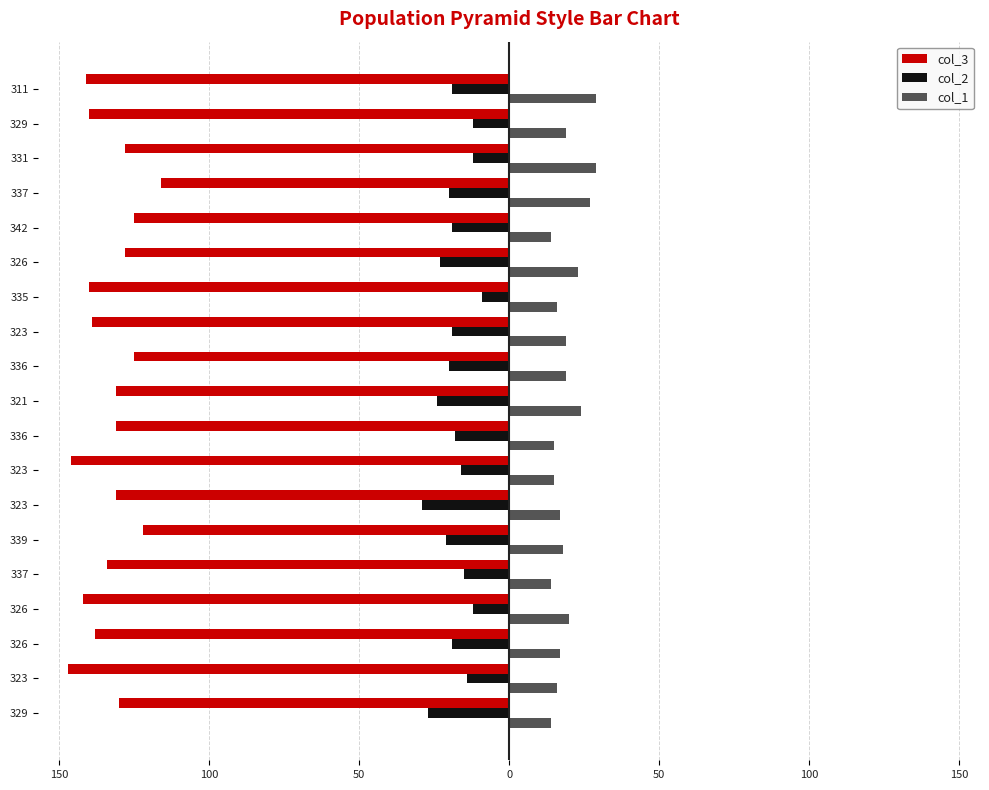

What are all the series names shown in the legend?

col_3, col_2, col_1